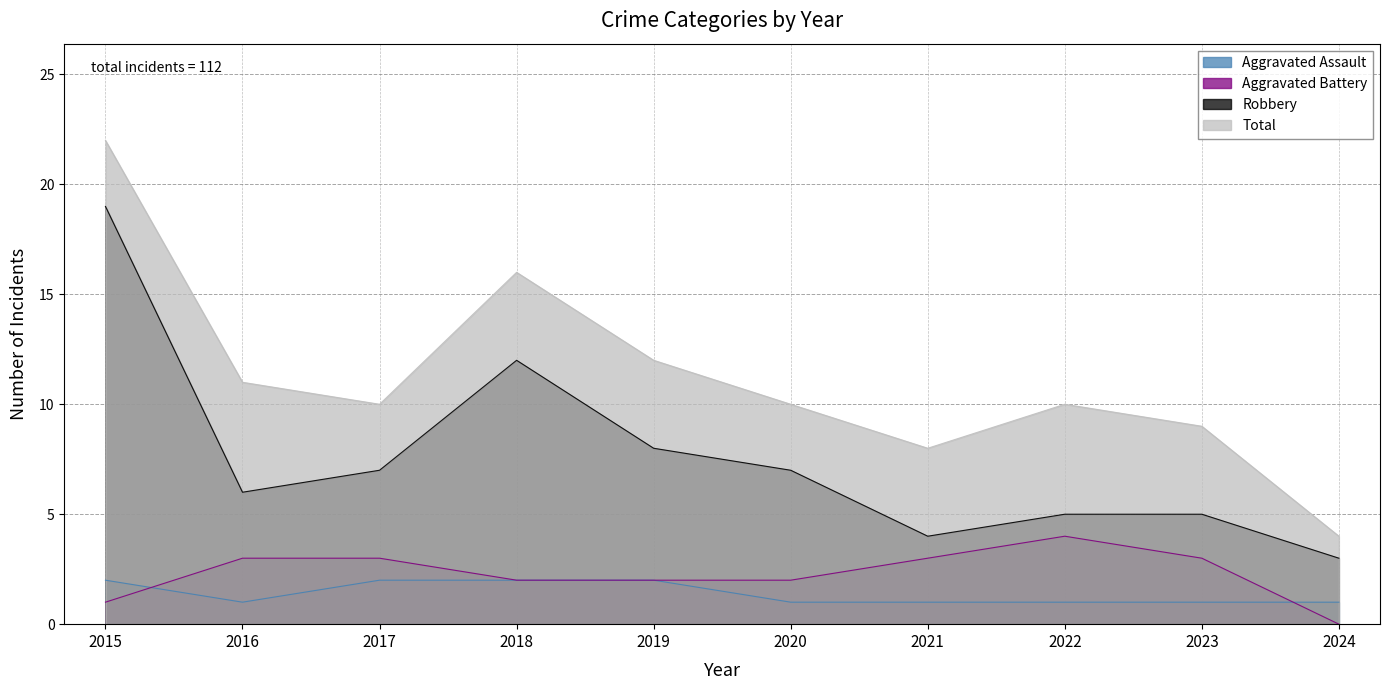

Which has a higher value, 2022 or 2023?

2022